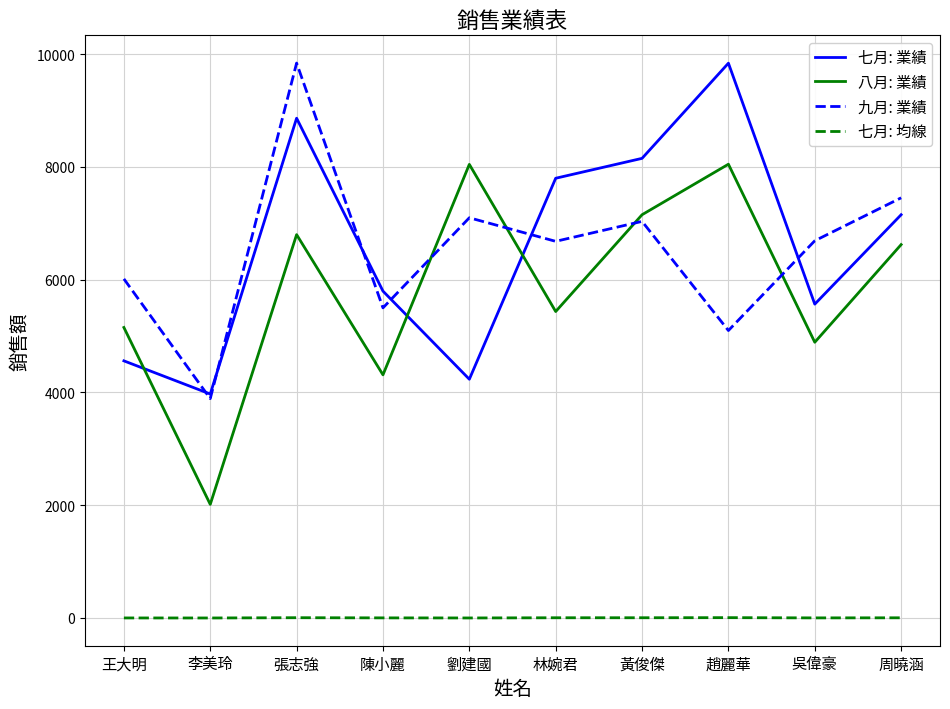

True or false: 九月: 業績 and 七月: 均線 cross at least once.

False